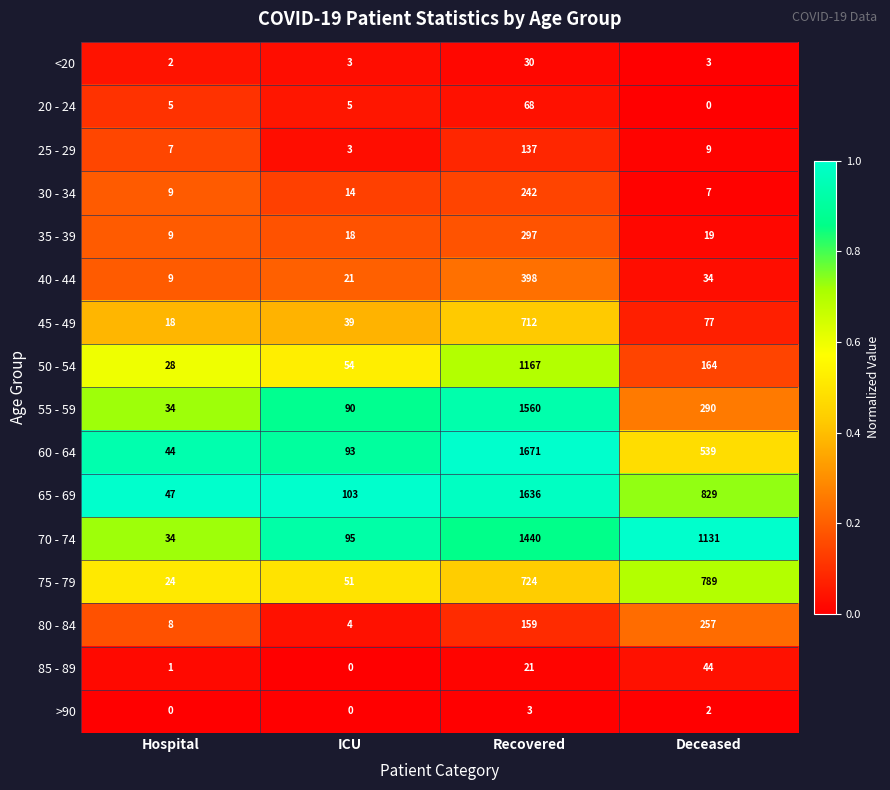

Rank the series by their maximum value, from highest to lowest.

60 - 64, 65 - 69, 55 - 59, 70 - 74, 50 - 54, 75 - 79, 45 - 49, 40 - 44, 35 - 39, 80 - 84, 30 - 34, 25 - 29, 20 - 24, 85 - 89, <20, >90